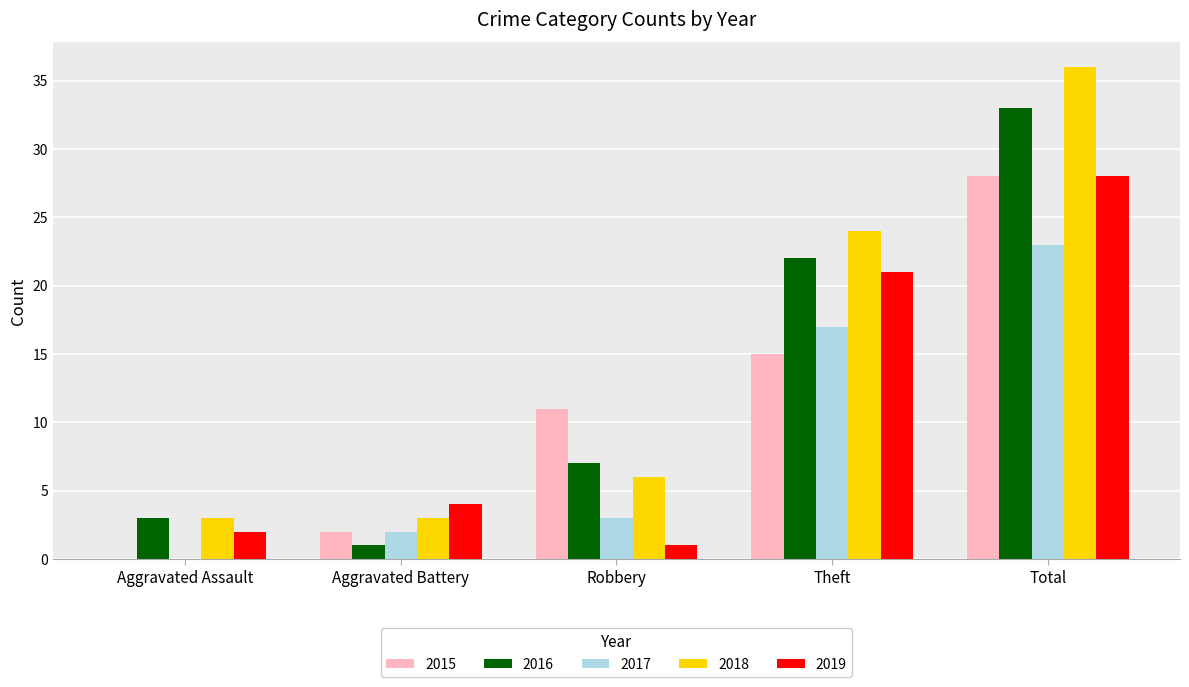

Reading left to right, list all the values displayed in this chart.

2015: 0	2	11	15	28
2016: 3	1	7	22	33
2017: 0	2	3	17	23
2018: 3	3	6	24	36
2019: 2	4	1	21	28